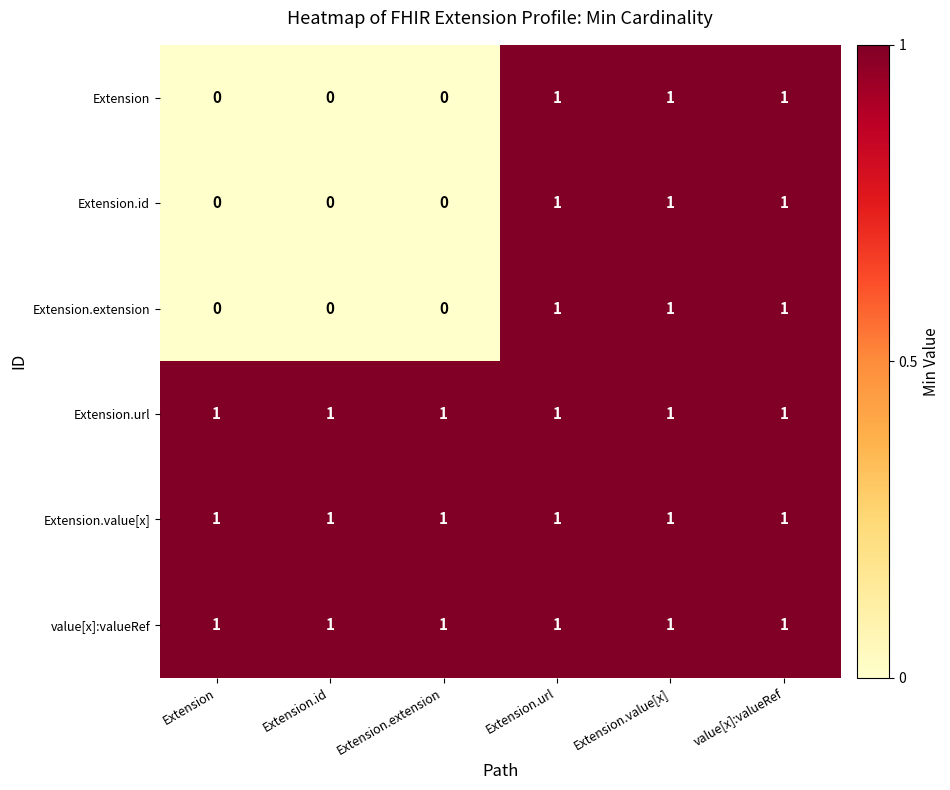

What is the sum of all value[x]:valueRef values?

6